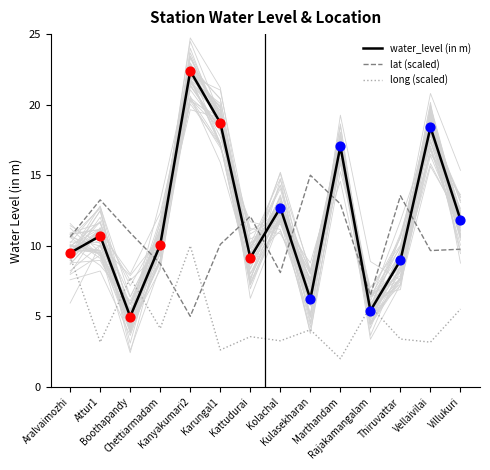

At which category is the sum across all series the highest?

Kanyakumari2